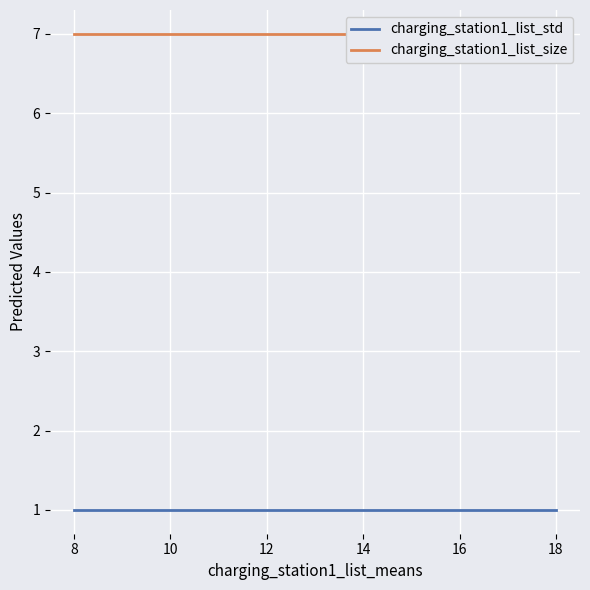

Which series has the largest range (max minus min)?

charging_station1_list_std